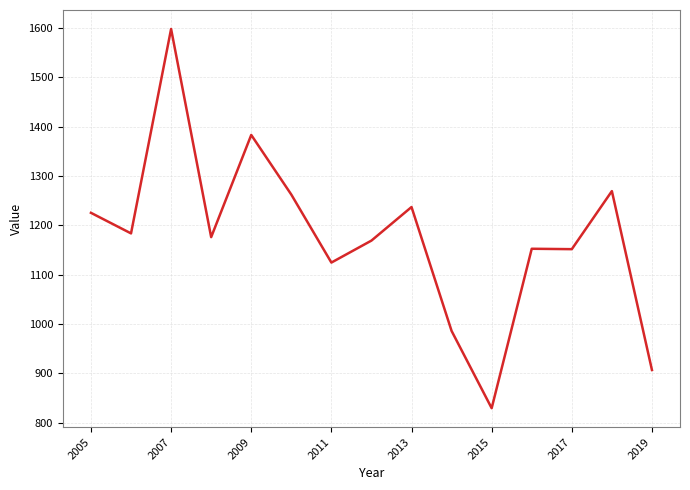

What is the maximum value shown in the chart?

1597.8